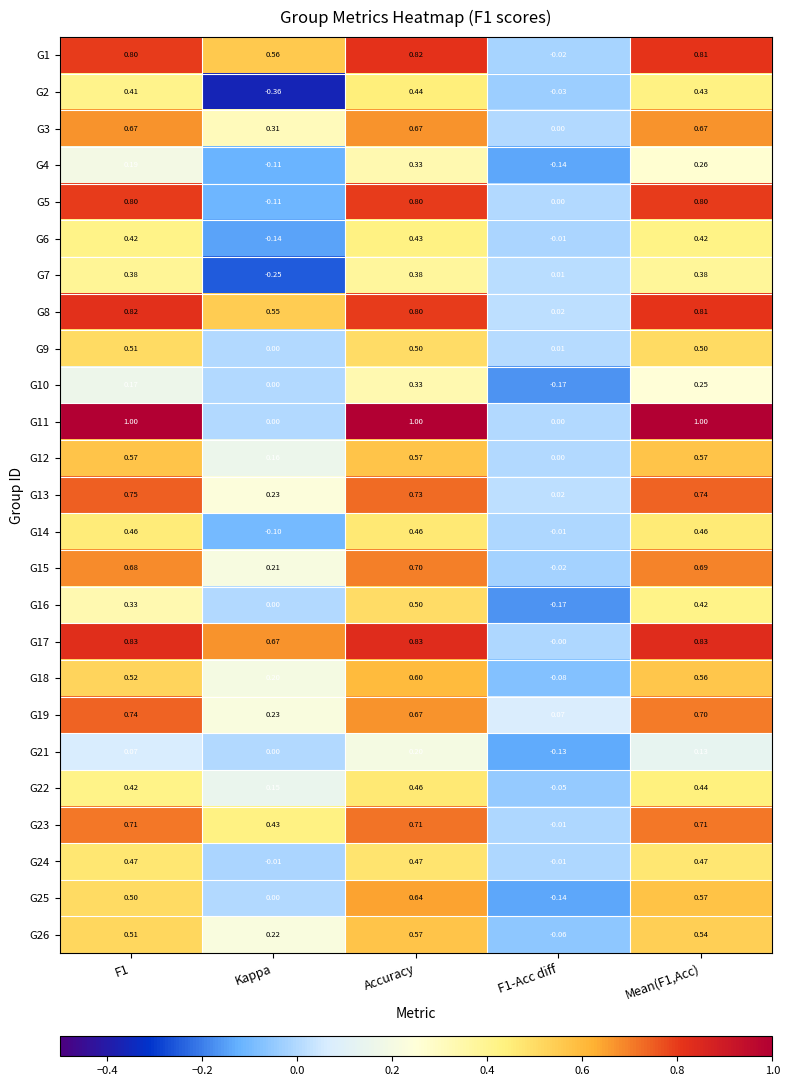

Which label corresponds to the smallest value in the chart?

Kappa